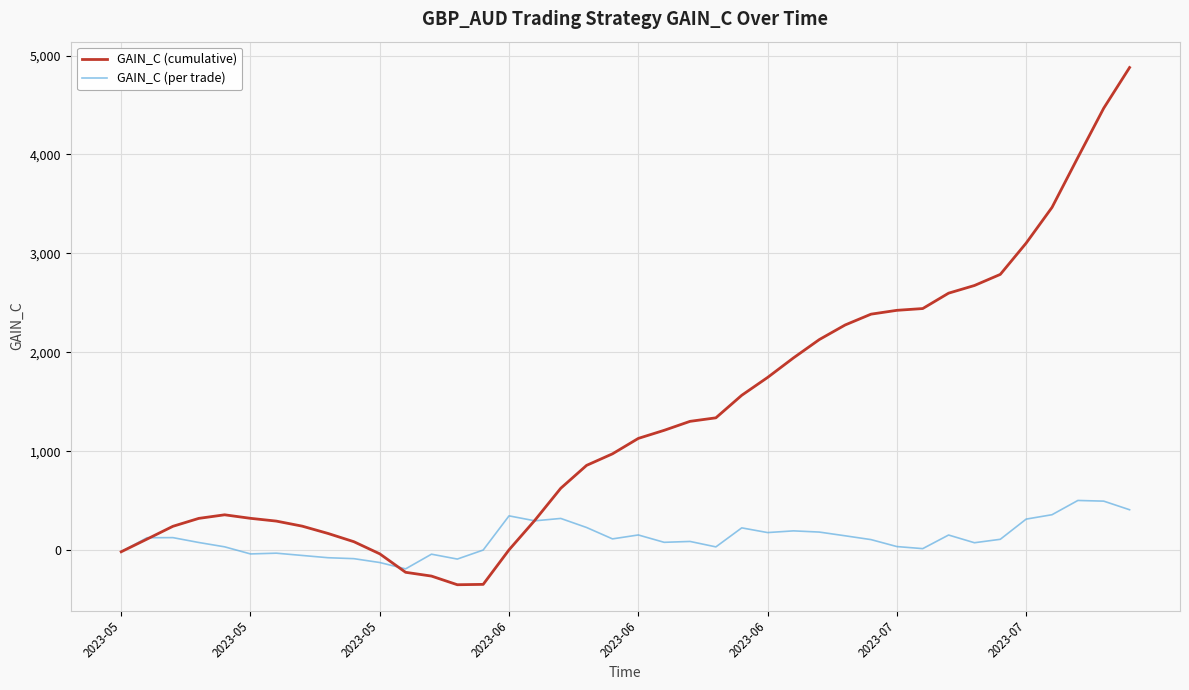

What is the minimum value shown in the chart?

-346.8